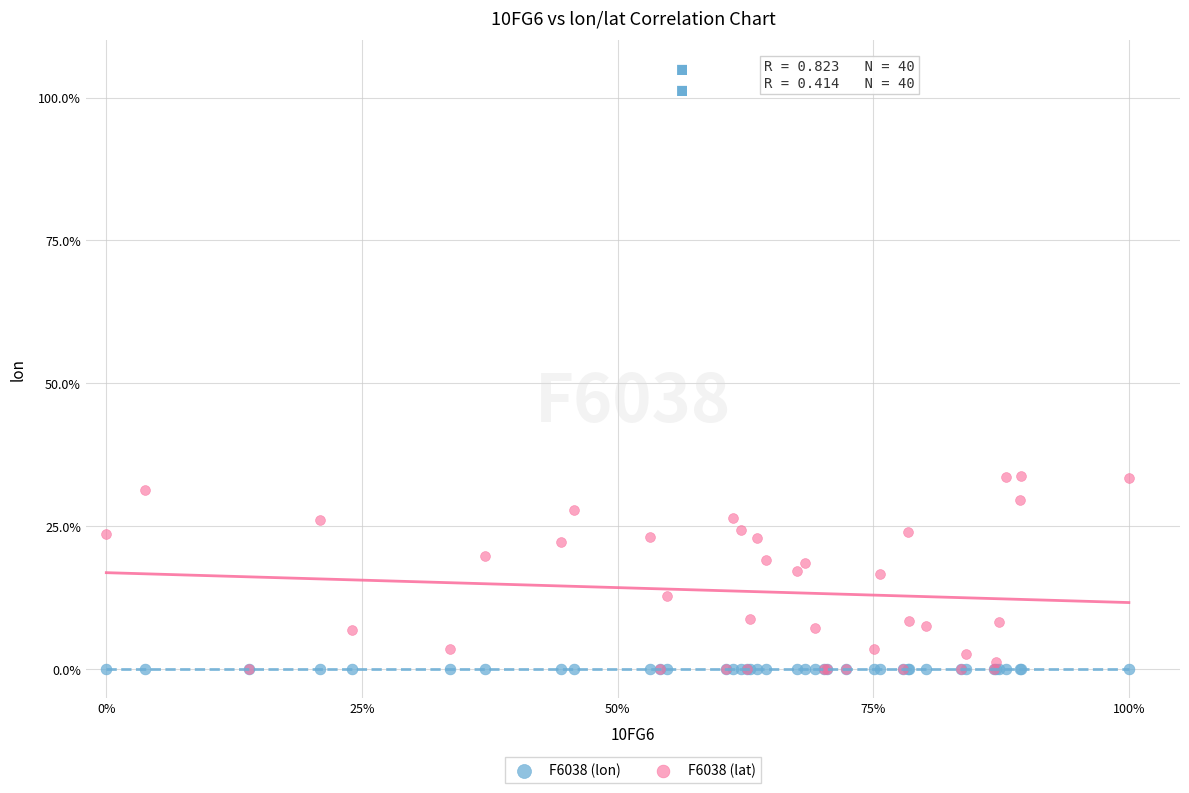

Which series contains the highest Y value?

F6038 (lat)